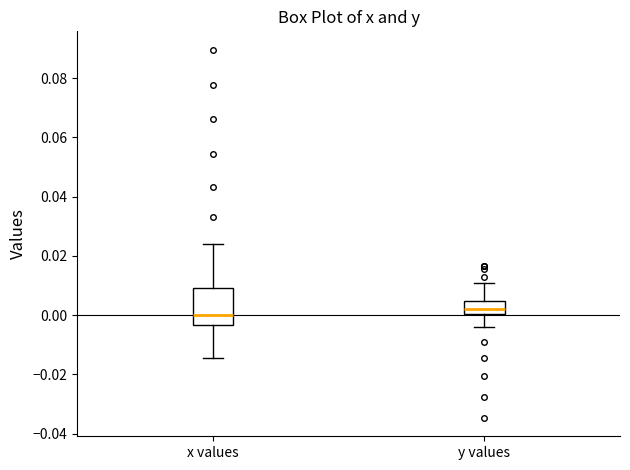

Which box's median line is the lowest?

x values